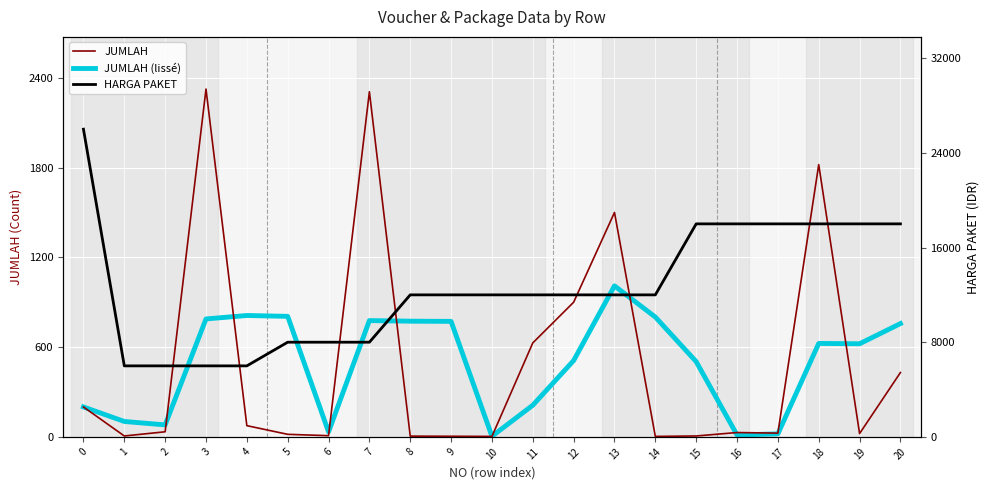

What is the value of the HARGA PAKET point at the 17th from the left?

18000.0